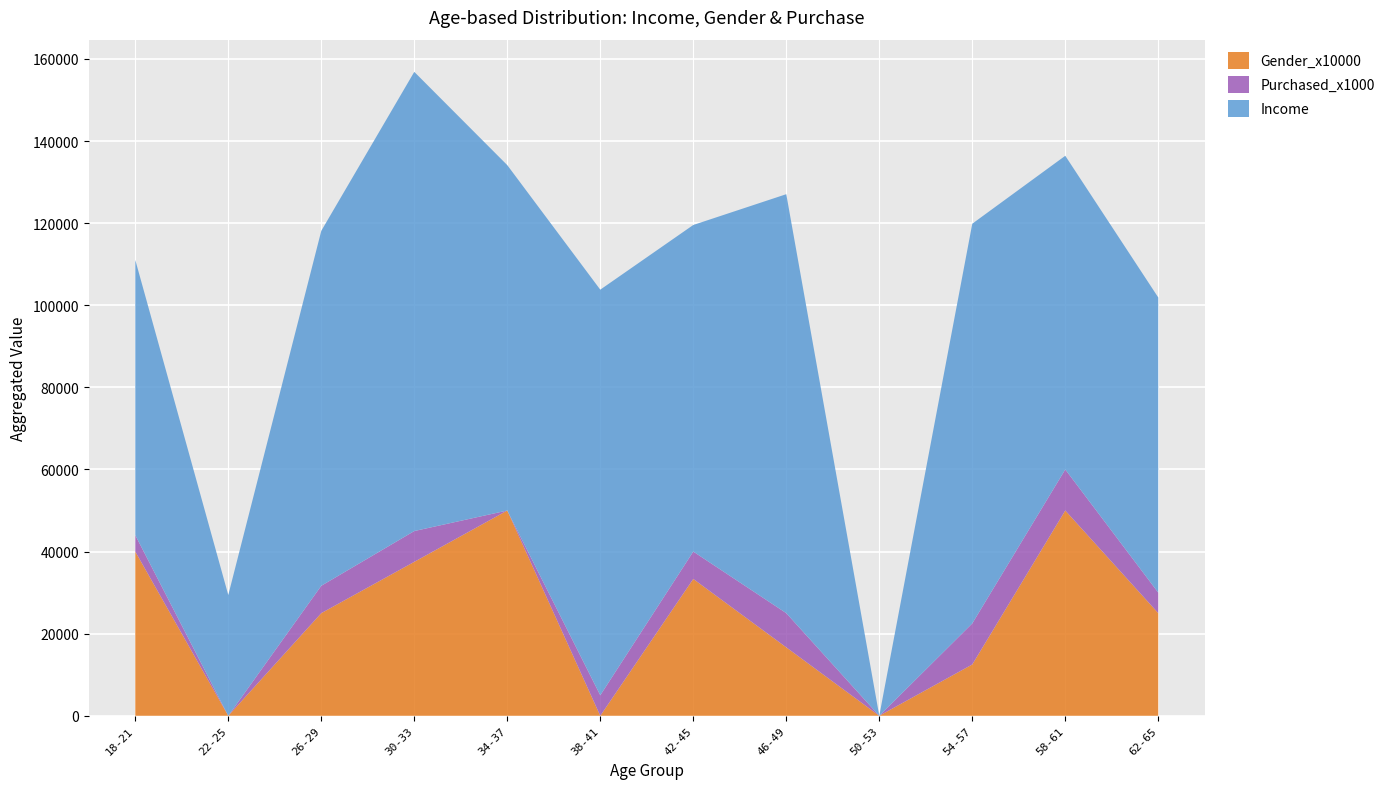

What is the maximum value for Gender_x10000?

50000.0